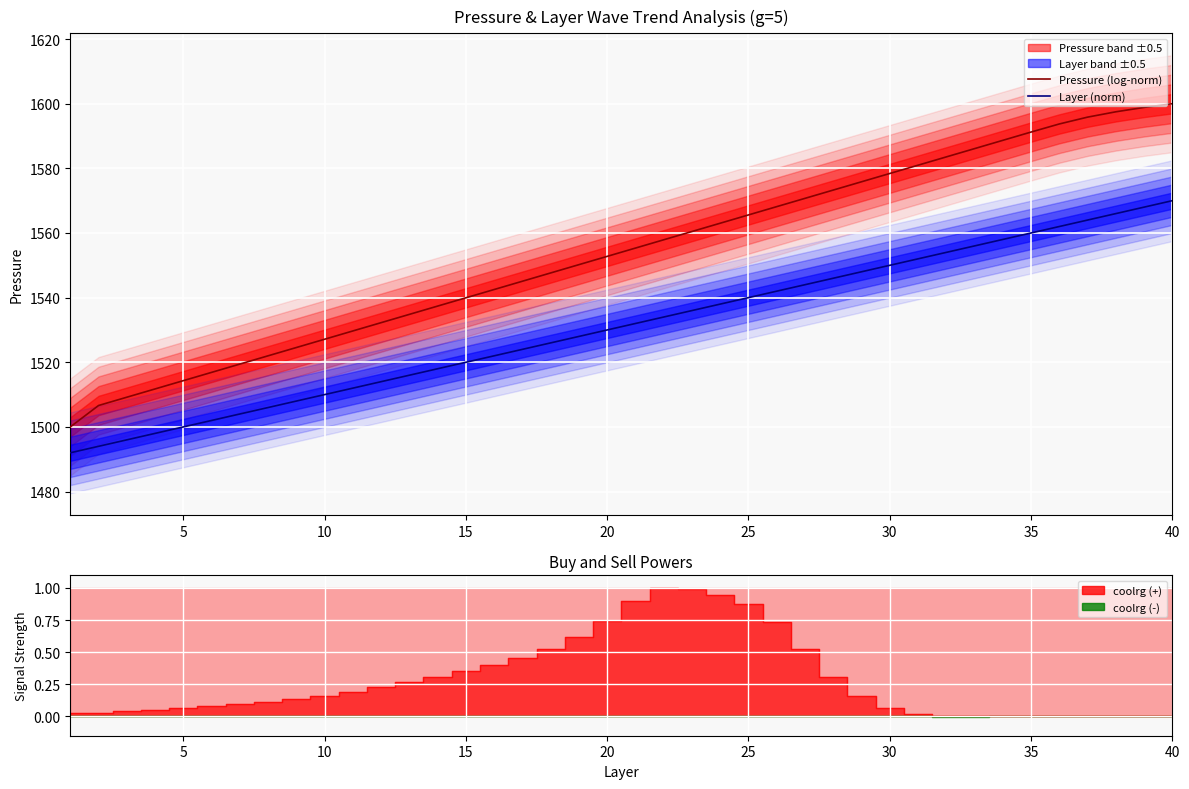

List the series in order of their peak value, highest first.

Pressure (log-norm), Layer (norm)